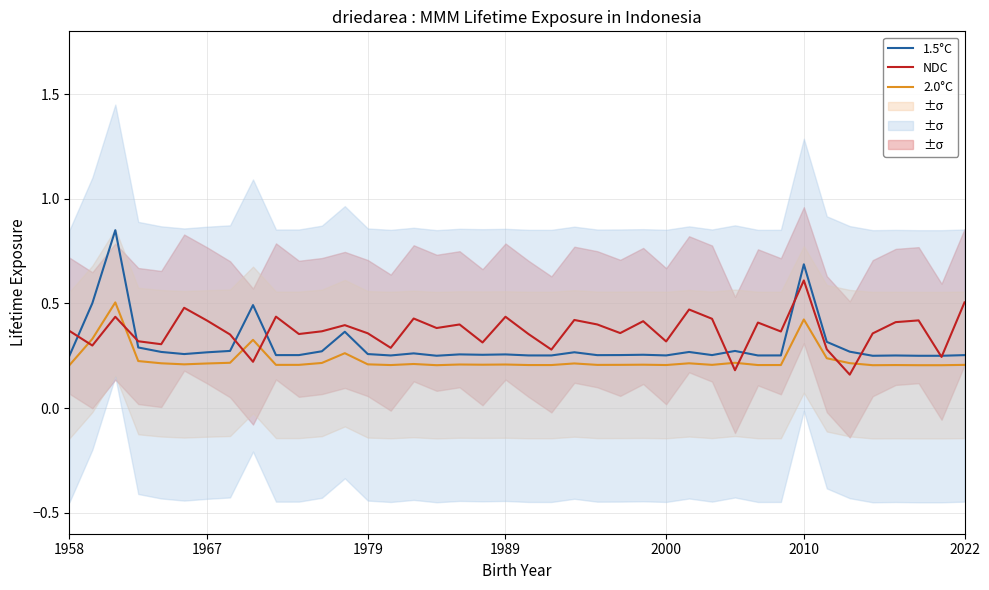

What are all the series names shown in the legend?

1.5°C, 2.0°C, NDC